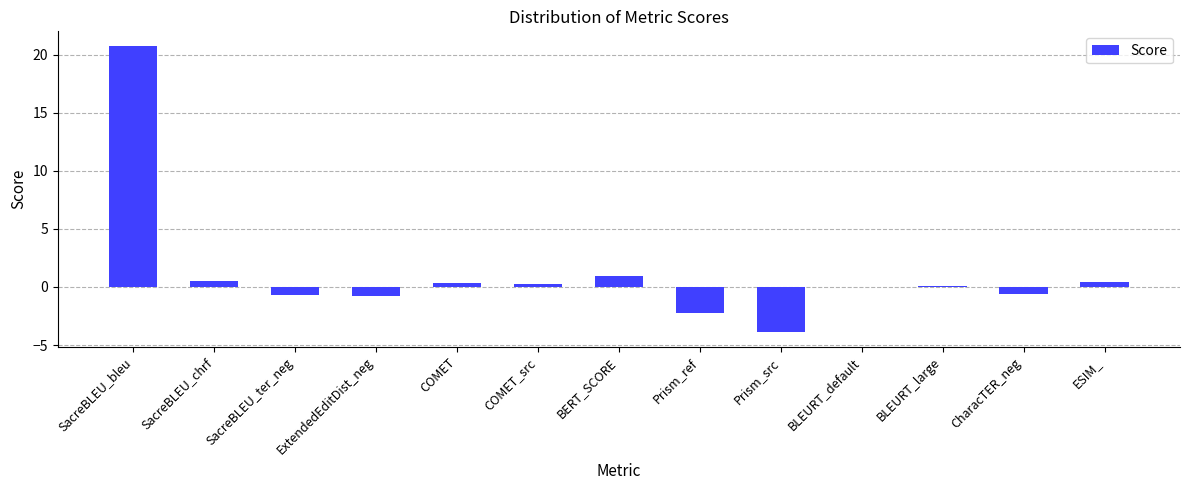

What is the change in value from SacreBLEU_chrf to CharacTER_neg?

-1.1